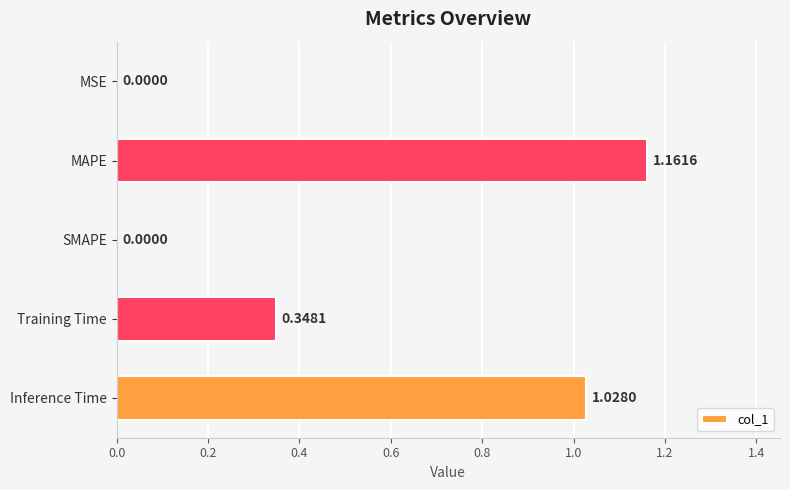

What is the ratio of the value at Inference Time to the value at MAPE?

0.9